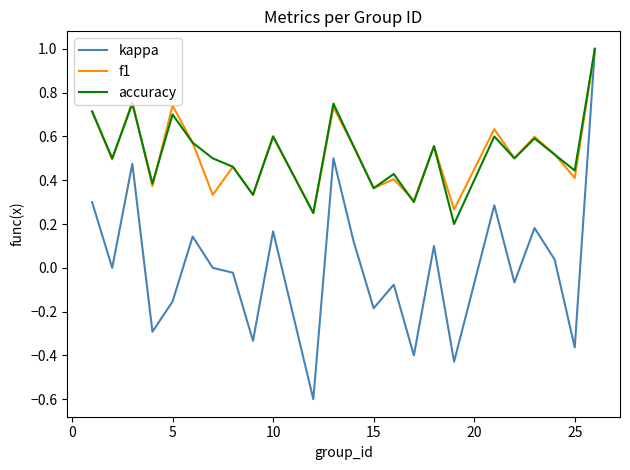

Which series has the widest spread of values?

kappa